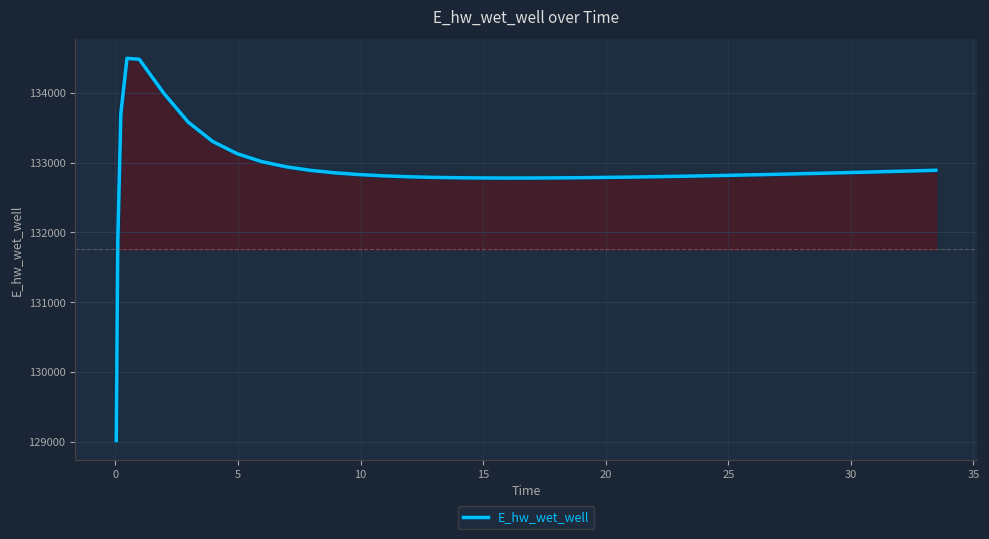

What is the average value?

132883.5